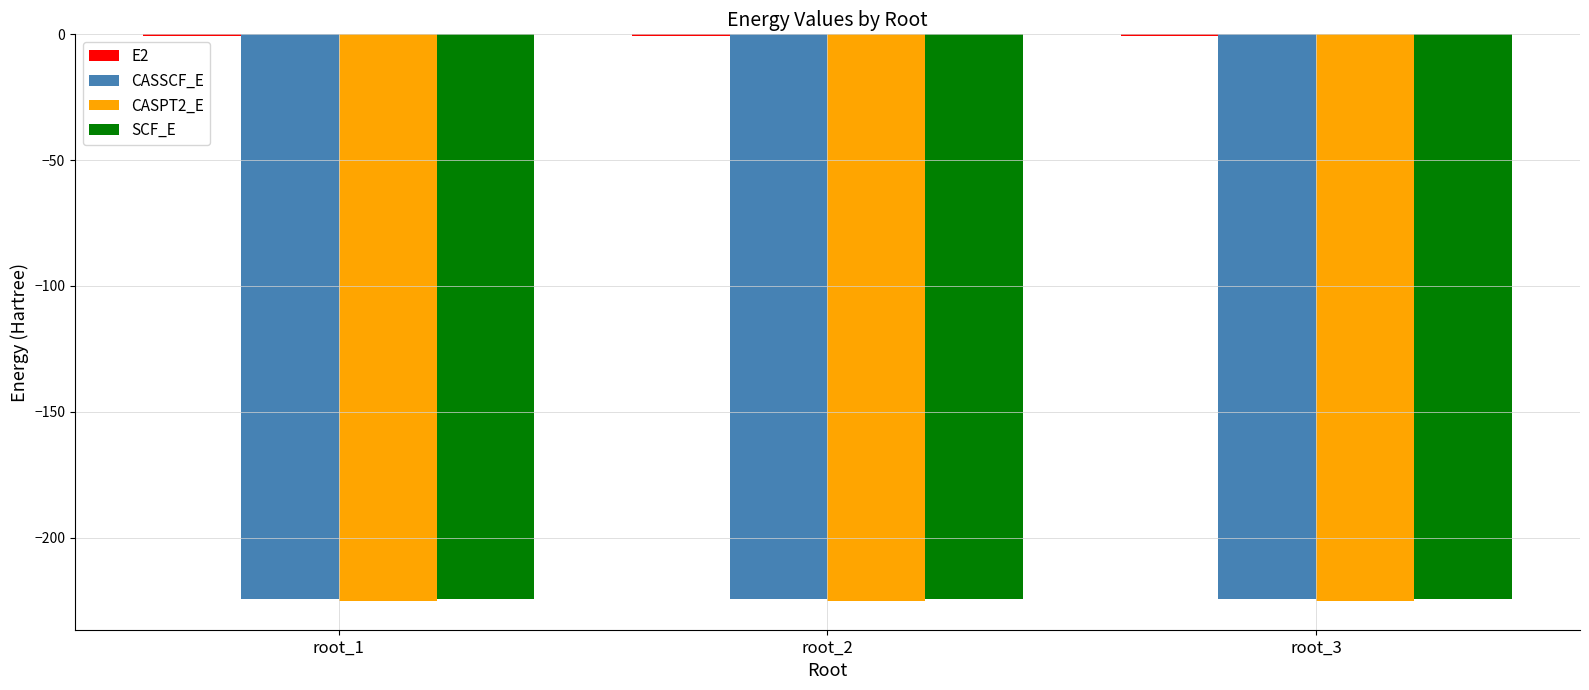

How many groups of bars are there?

3